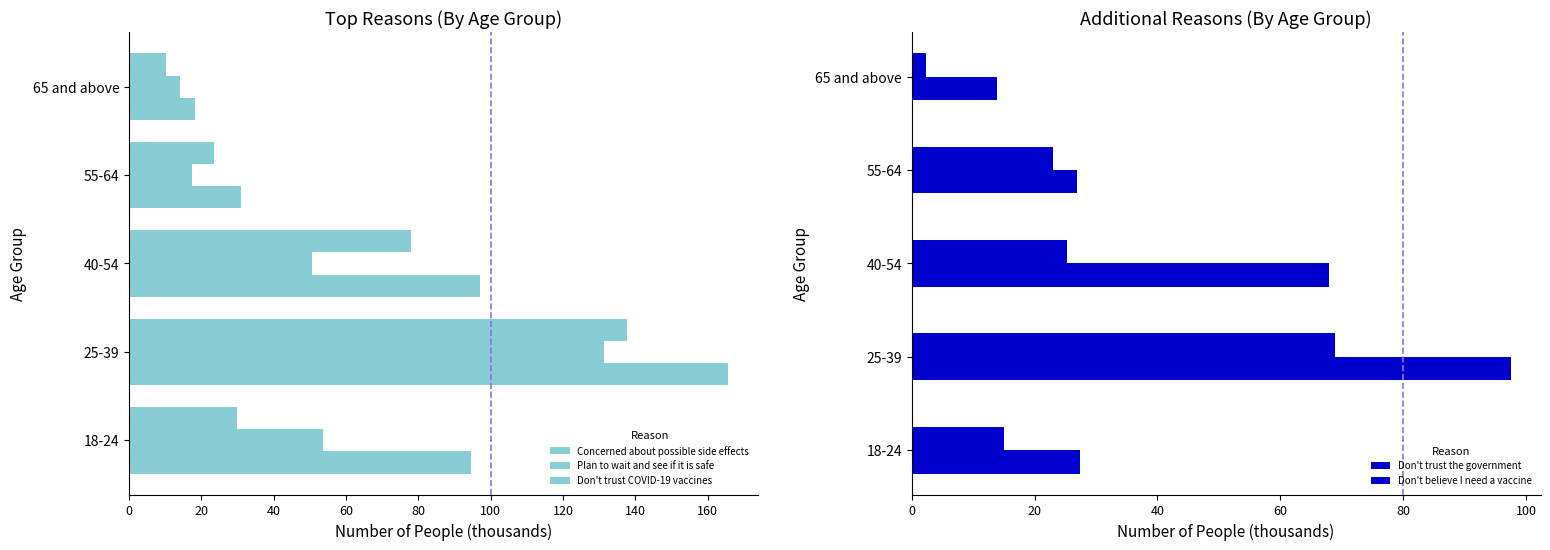

The Don't trust the government series shows 27.5 at 18-24. True or false?

True